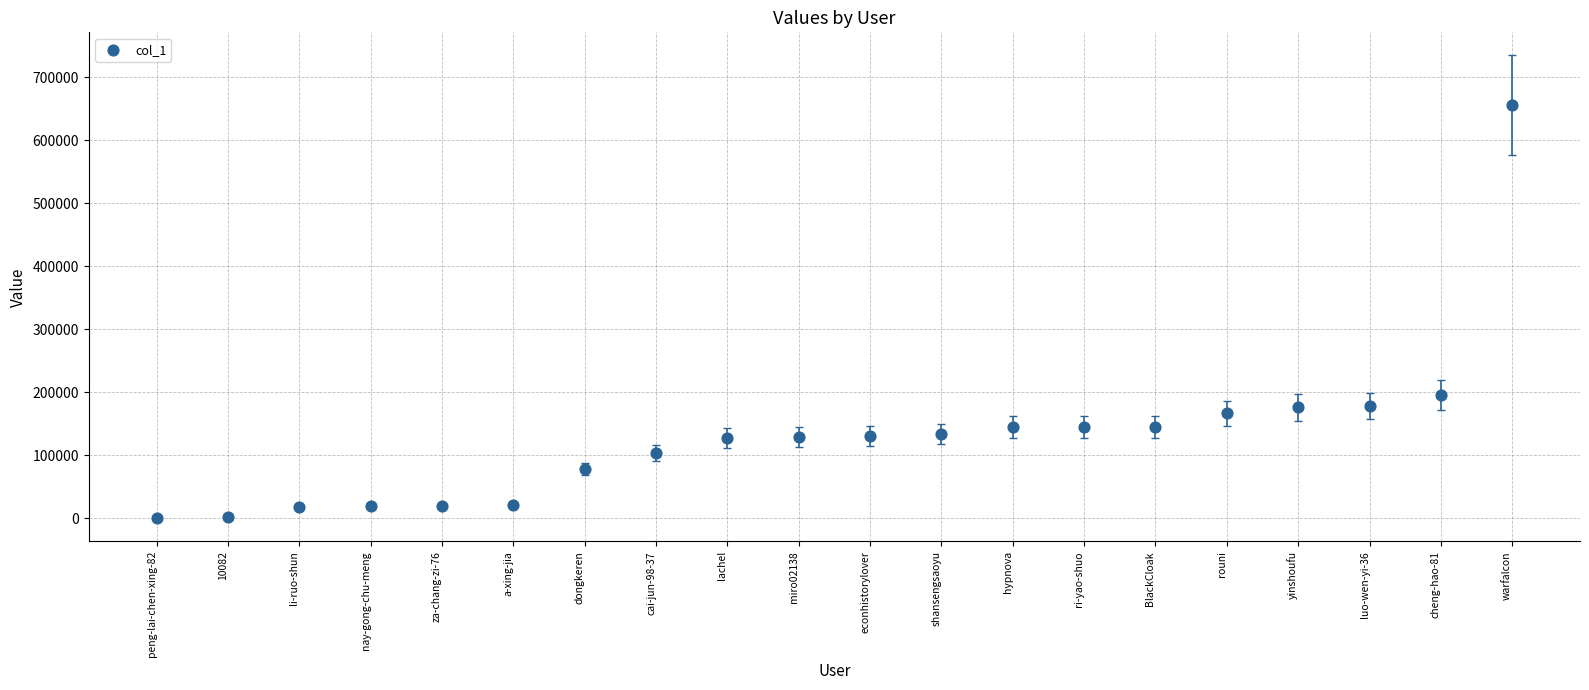

What Y value in the scatter plot is closest to 327803?

195562